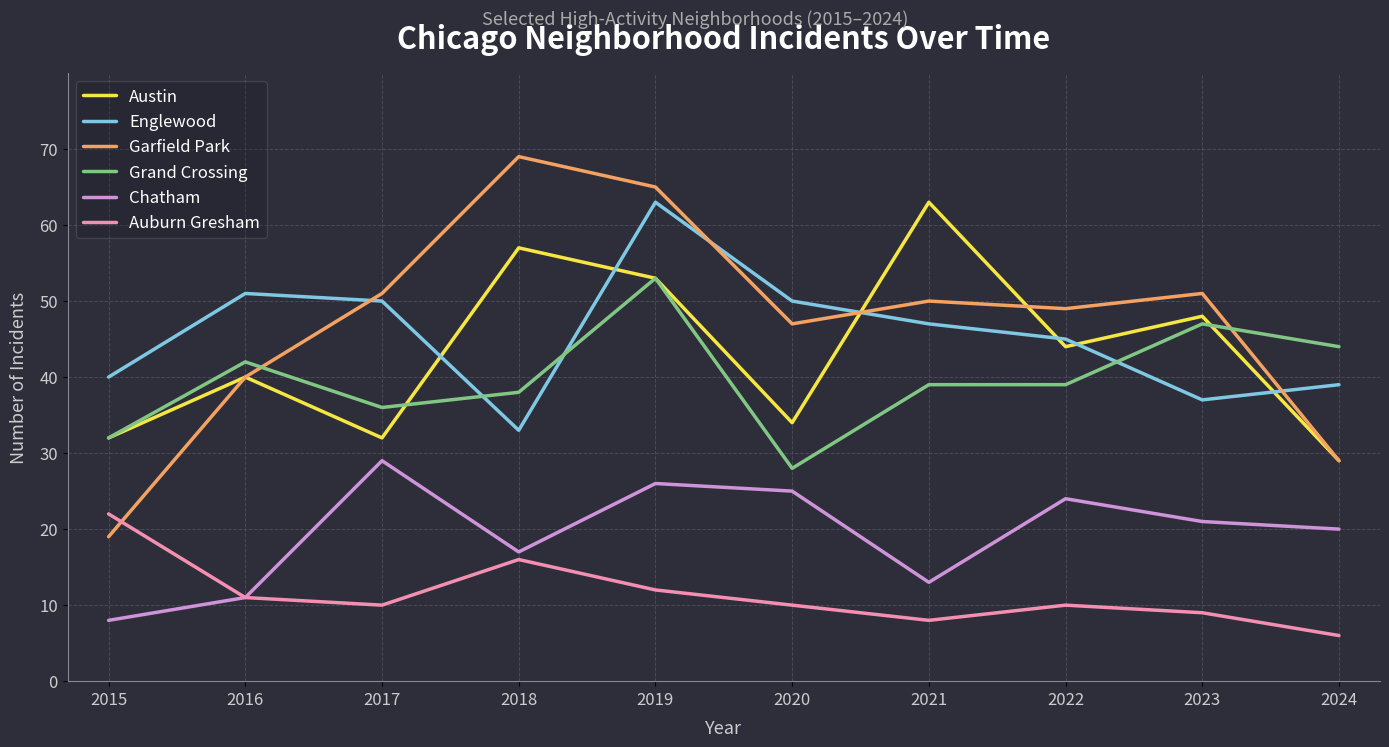

At which label is Chatham closest to 18?

2018